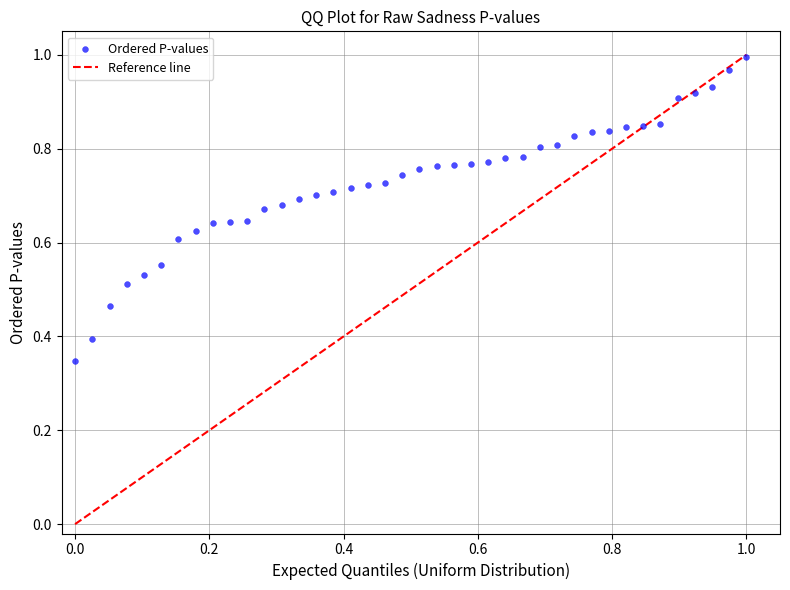

Count the number of points in this scatter plot.

40